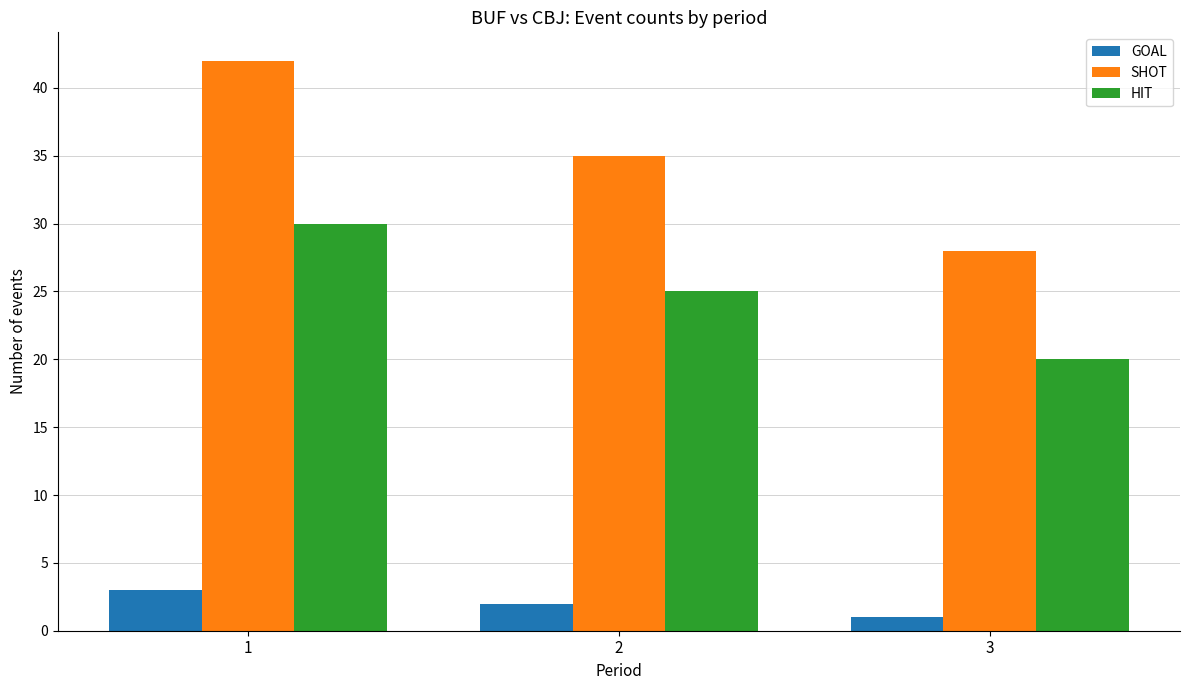

How many HIT values are between 20 and 30?

3